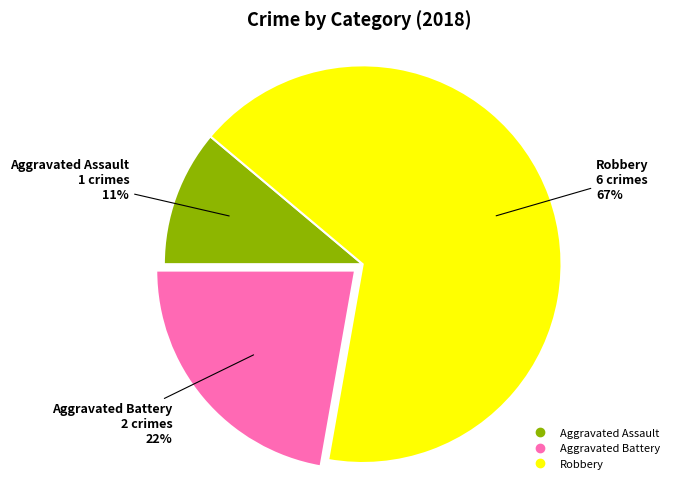

Which slice represents more than half of the pie?

Robbery